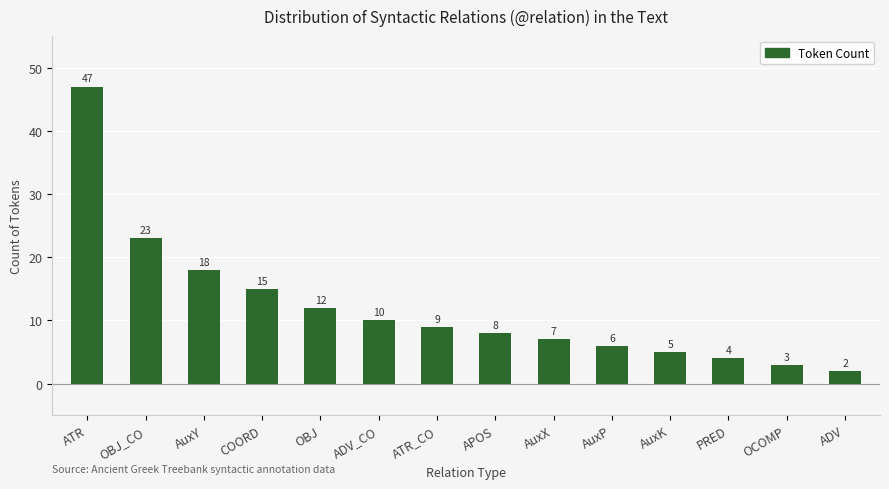

Where does the data first go above 9?

ATR